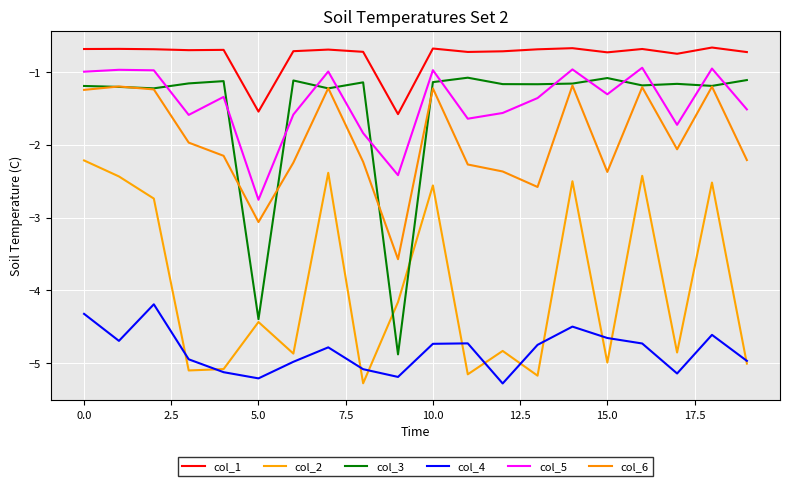

Is this an area chart (filled region under the line)?

No